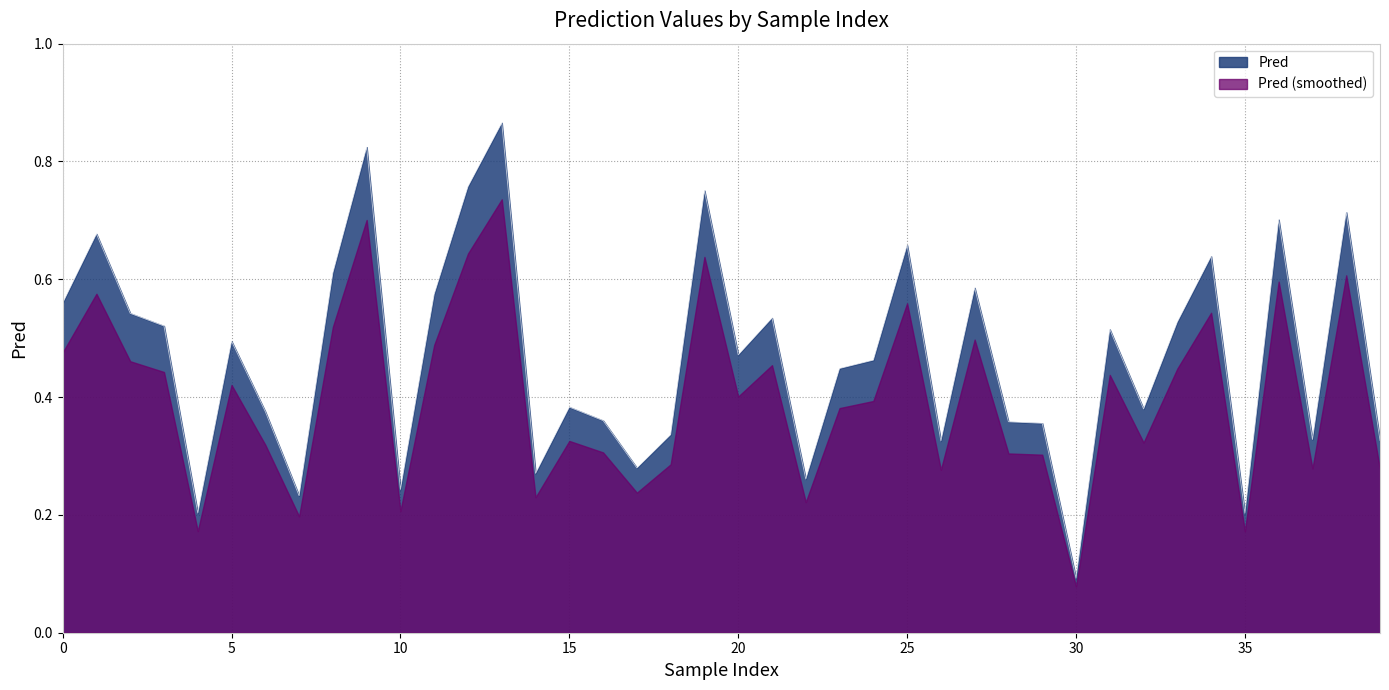

Reading right to left, what are all the values shown in this chart?

0.3	0.7	0.3	0.7	0.2	0.6	0.5	0.4	0.5	0.1	0.4	0.4	0.6	0.3	0.7	0.5	0.4	0.3	0.5	0.5	0.8	0.3	0.3	0.4	0.4	0.3	0.9	0.8	0.6	0.2	0.8	0.6	0.2	0.4	0.5	0.2	0.5	0.5	0.7	0.6